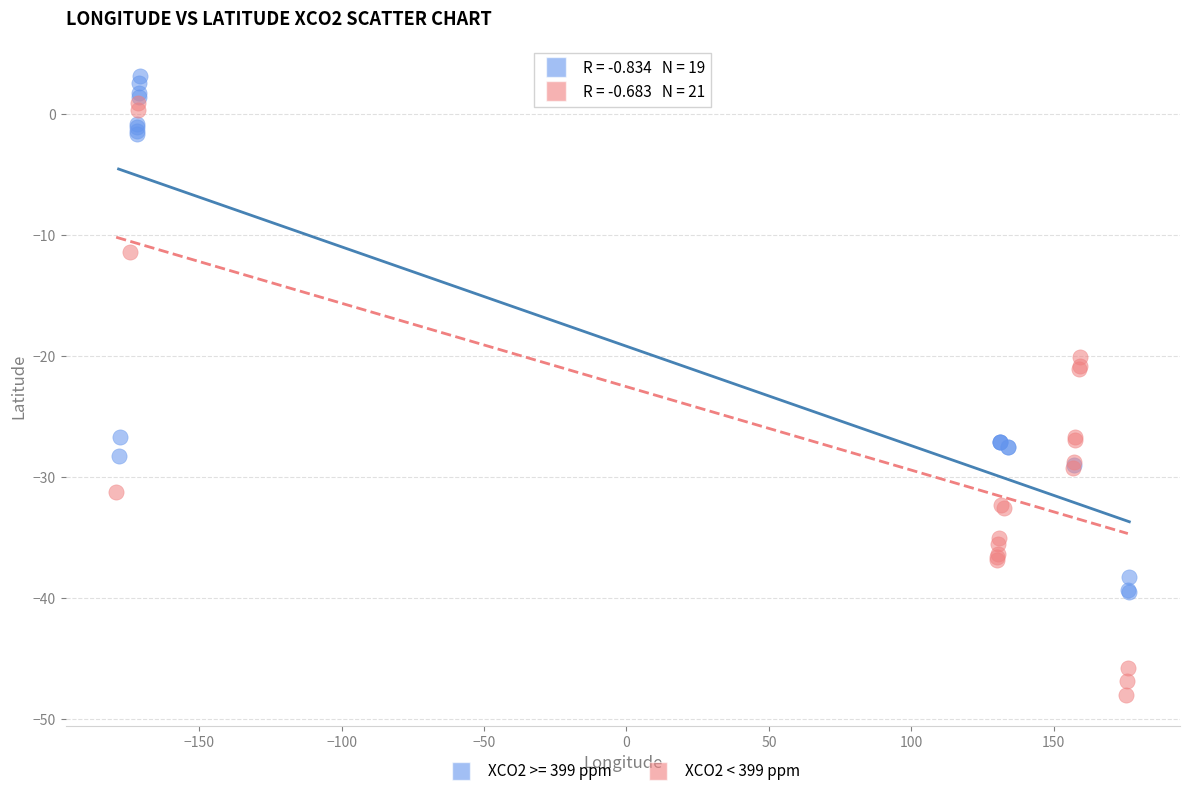

Which series contains the lowest Y value?

XCO2 < 399 ppm